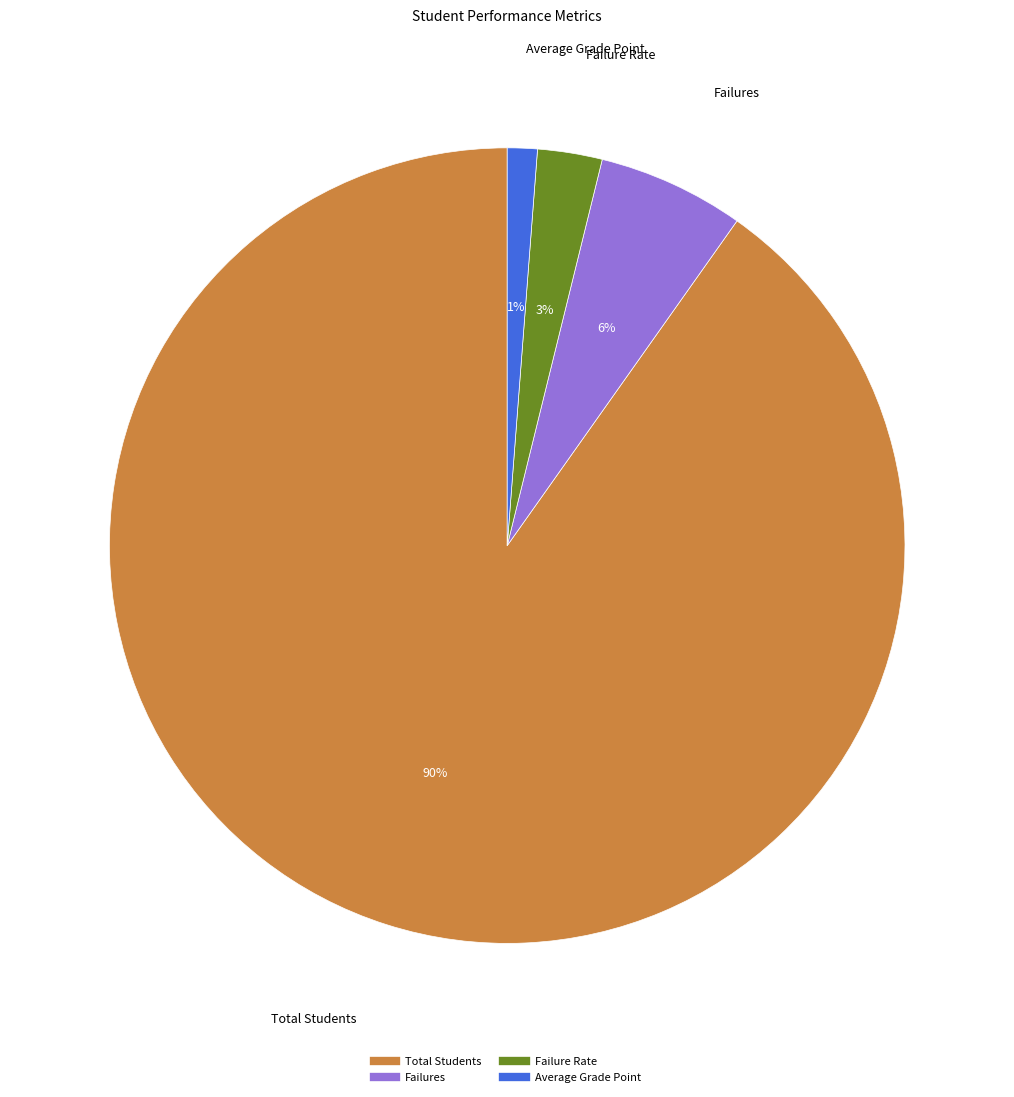

Count the number of slices in the pie.

4